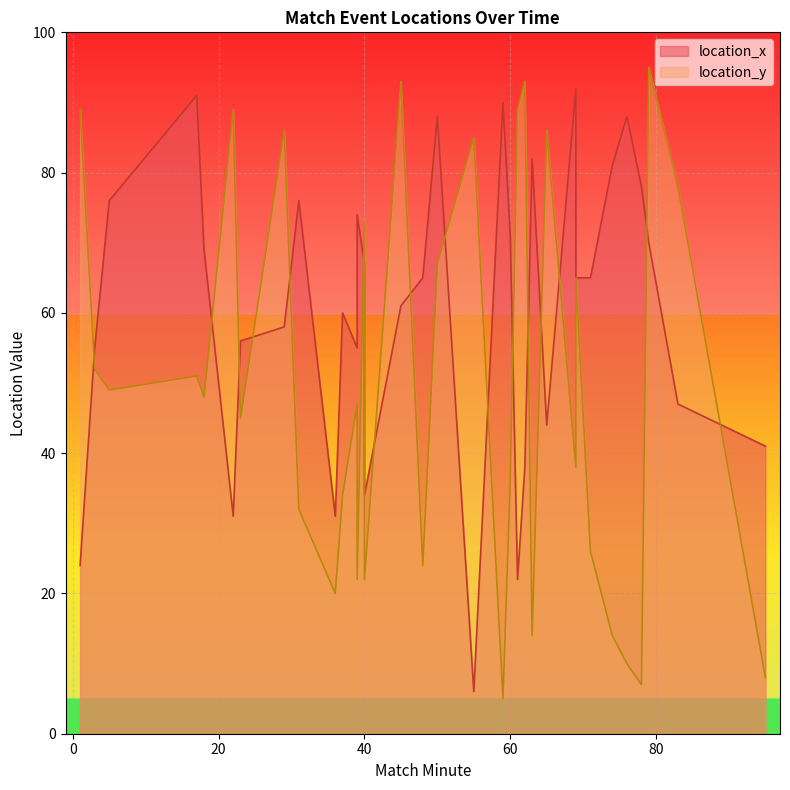

How many interior local peaks does the location_x series have?

9